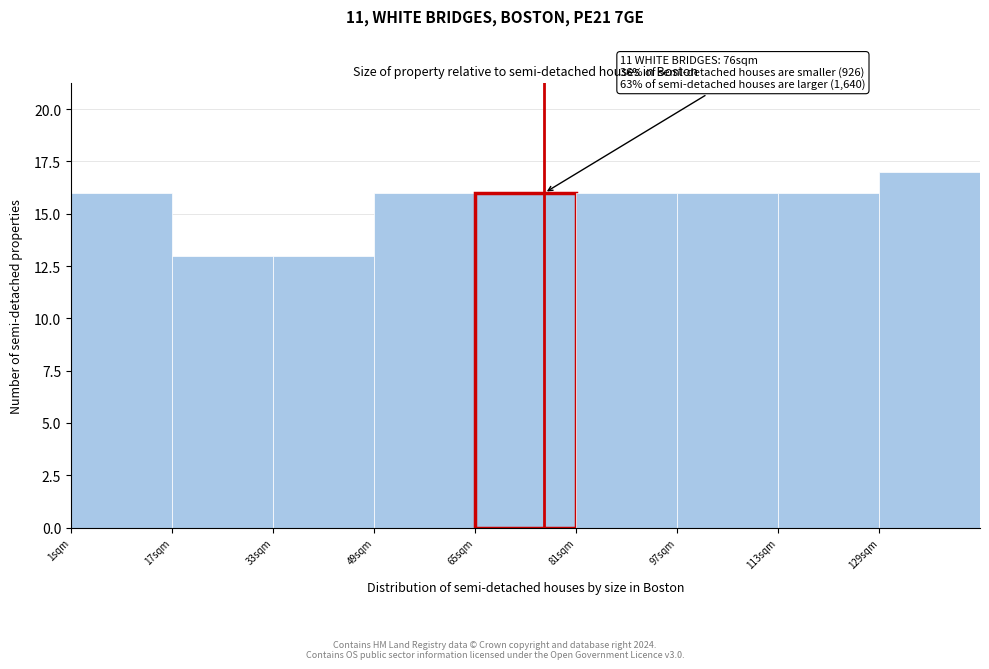

Over which range of the x-axis is the bar tallest?

129 to 145